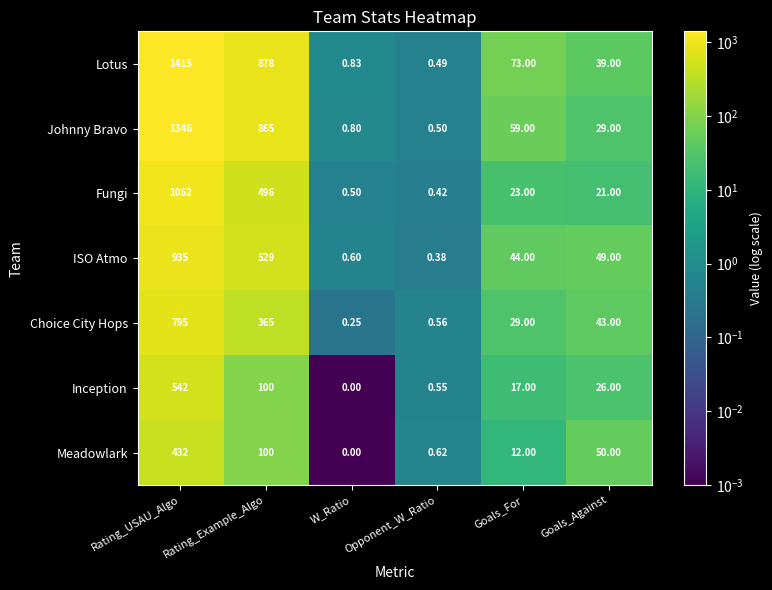

Where does the Lotus series first go above 73?

Rating_USAU_Algo